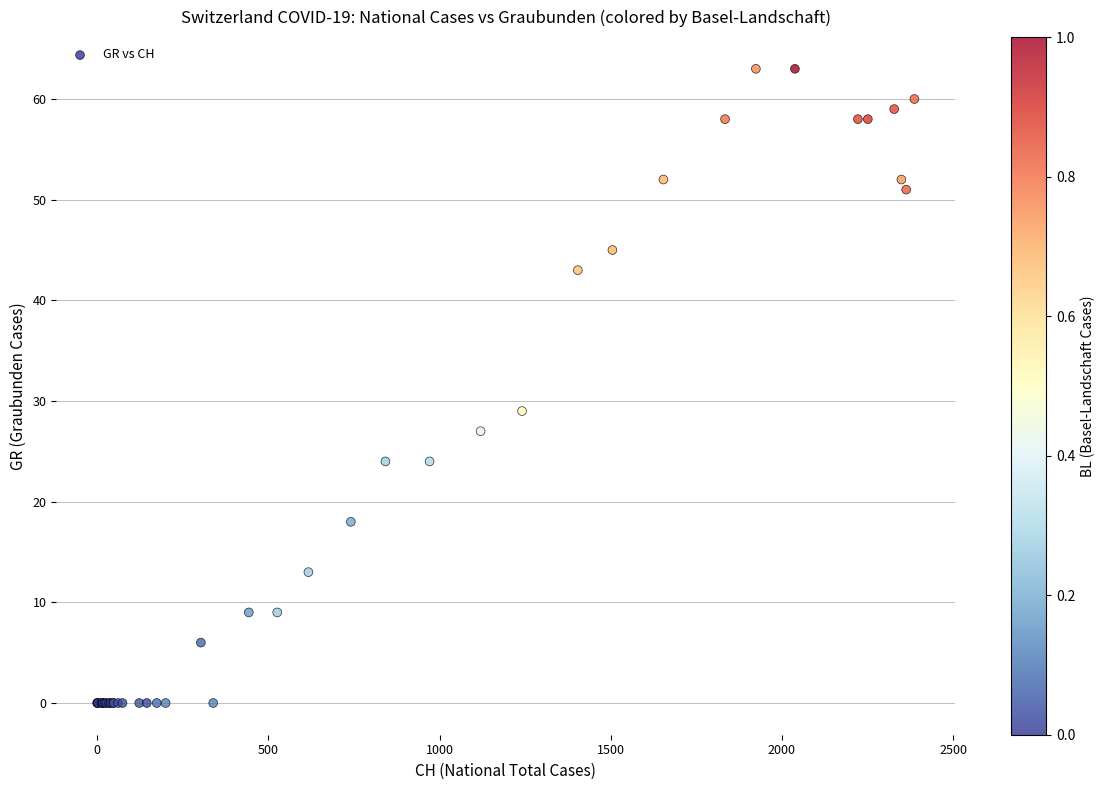

What Y value in the scatter plot is closest to 31?

29